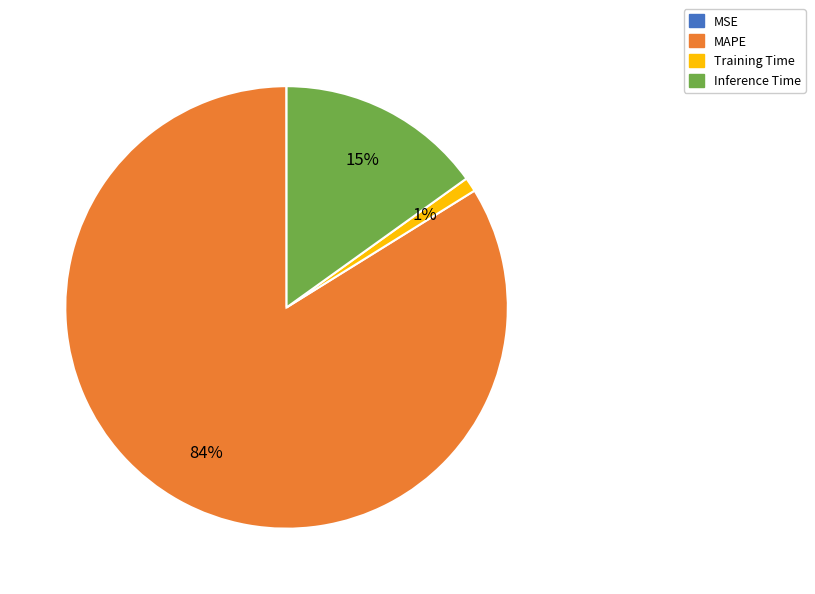

Combined, do MAPE and Training Time account for over 50%?

Yes